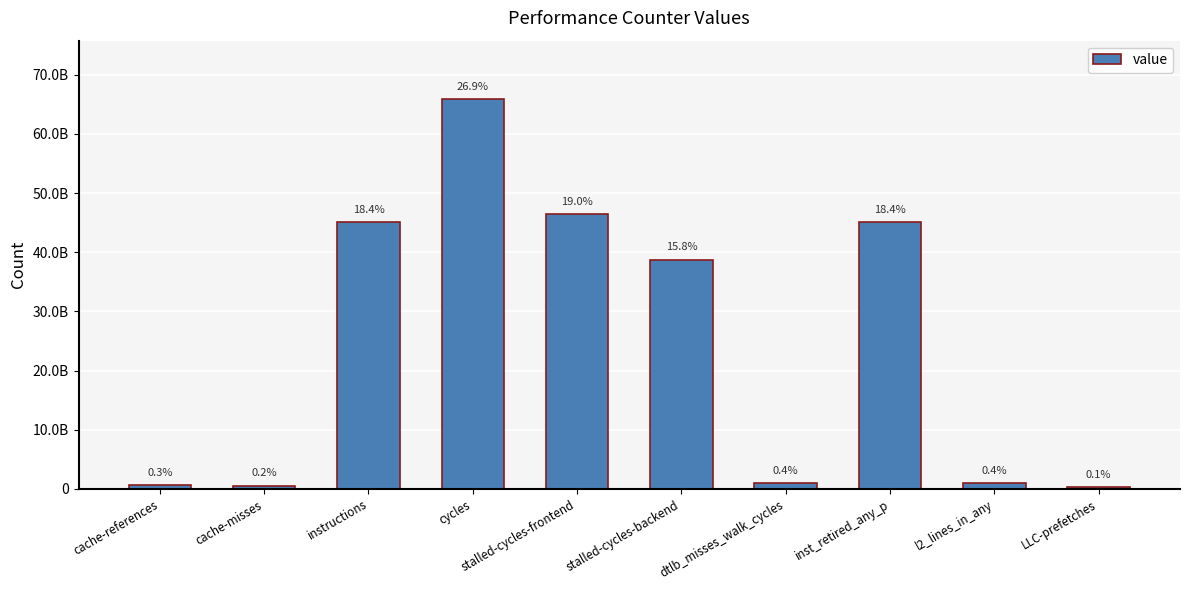

Reading right to left, extract all data points from this chart.

LLC-prefetches=305764859	l2_lines_in_any=968406320	inst_retired_any_p=45046982218	dtlb_misses_walk_cycles=985449323	stalled-cycles-backend=38769161819	stalled-cycles-frontend=46482193458	cycles=65891417976	instructions=45117908196	cache-misses=572551362	cache-references=642493882